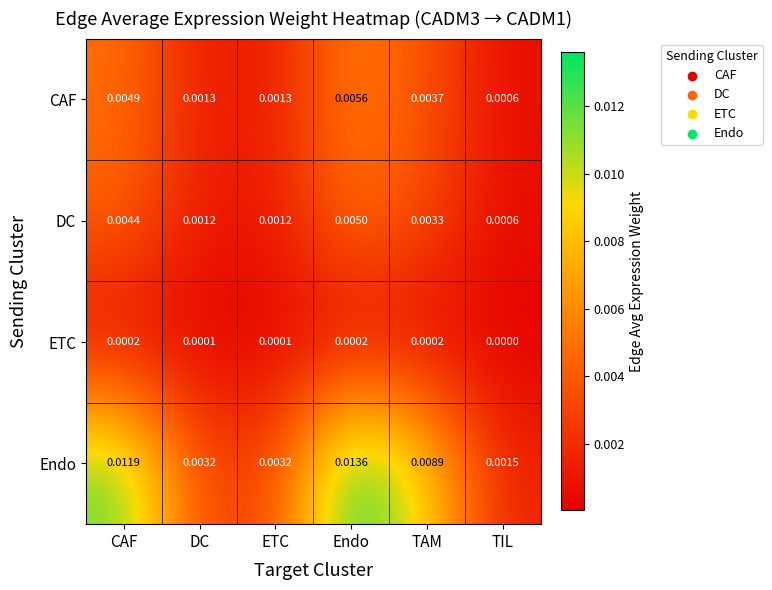

Which label corresponds to the largest value in the chart?

Endo